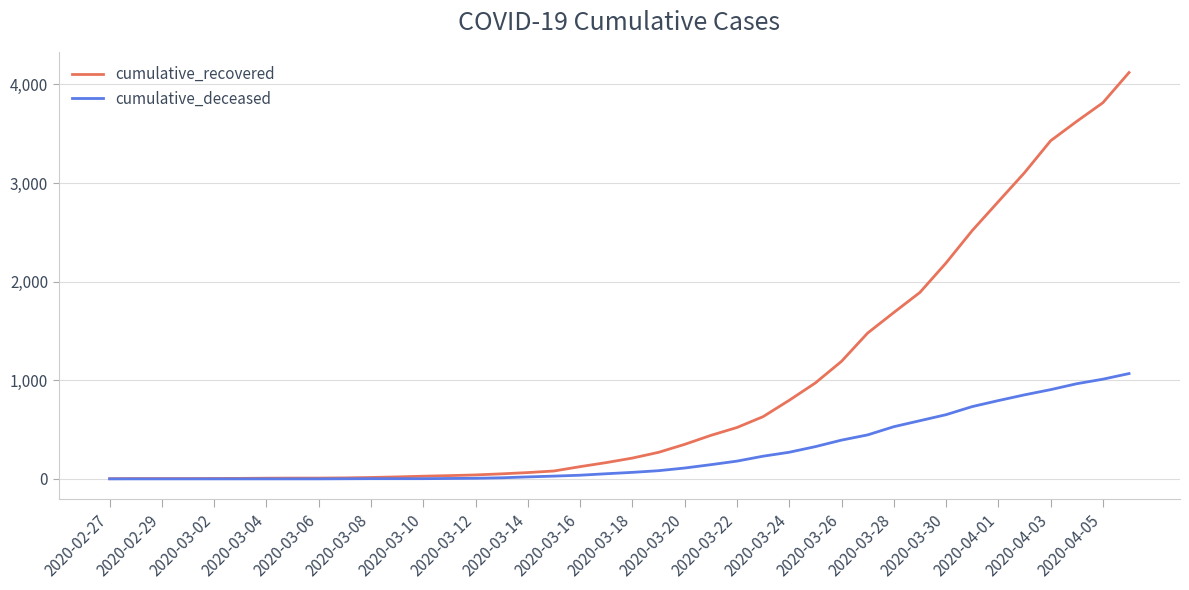

List the series in order of their peak value, highest first.

cumulative_recovered, cumulative_deceased